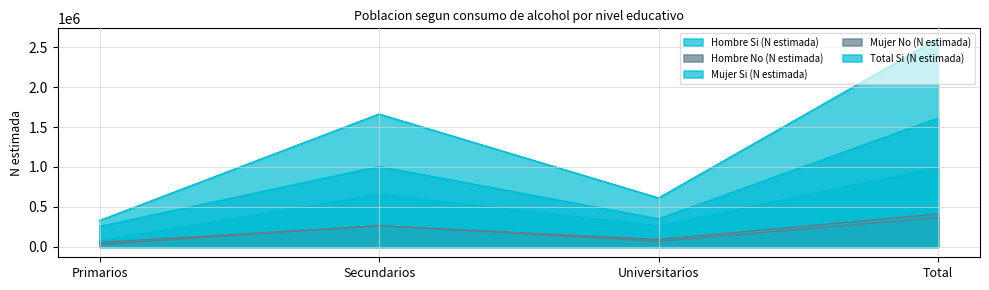

Which has a higher value, Total or Primarios?

Total